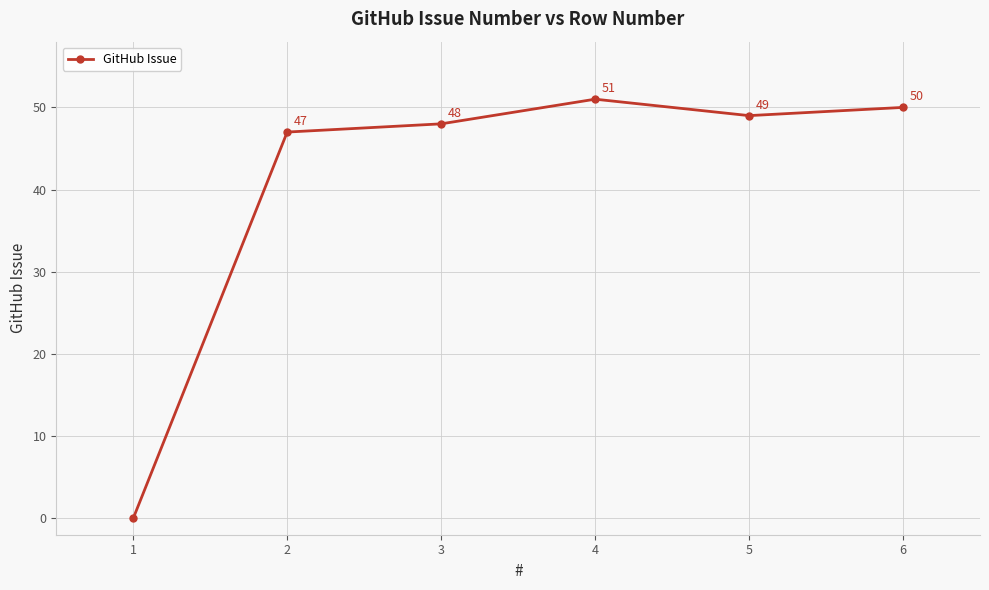

True or false: the data shows 12 at 3.

False